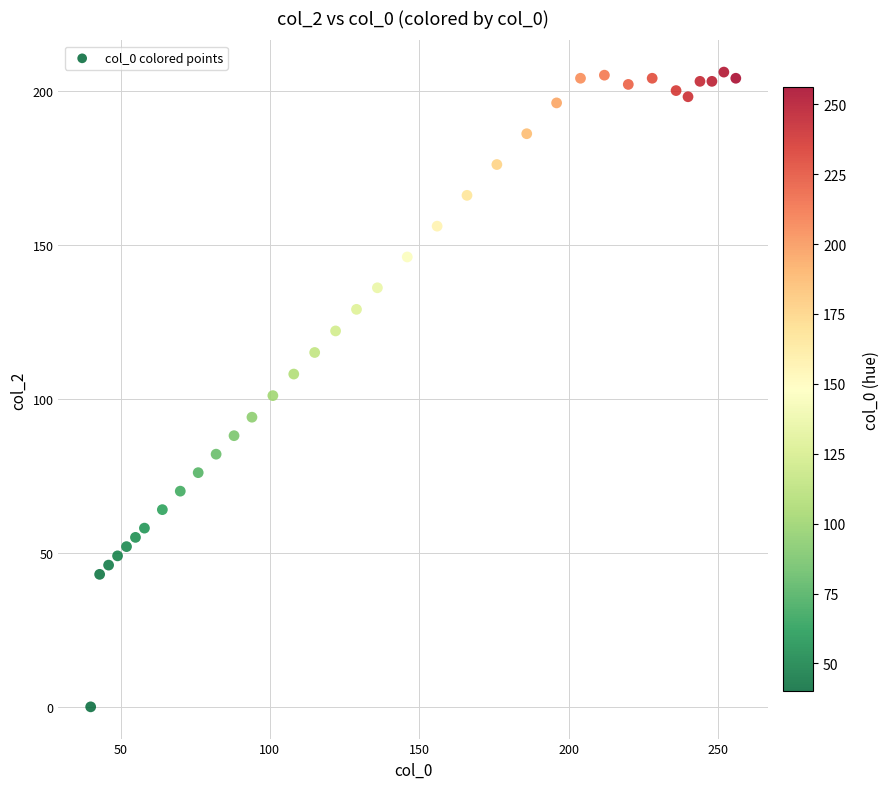

What is the range of Y values (max minus min)?

206